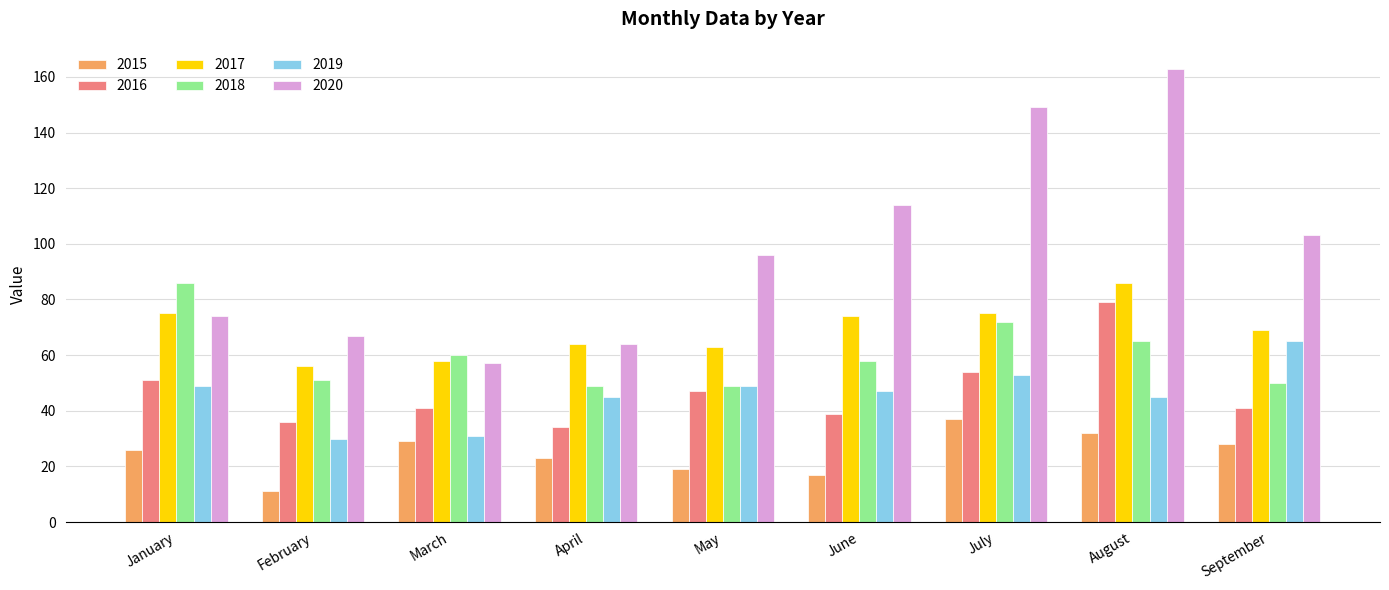

What is the value of the 2017 bar at the 6th from the left?

74